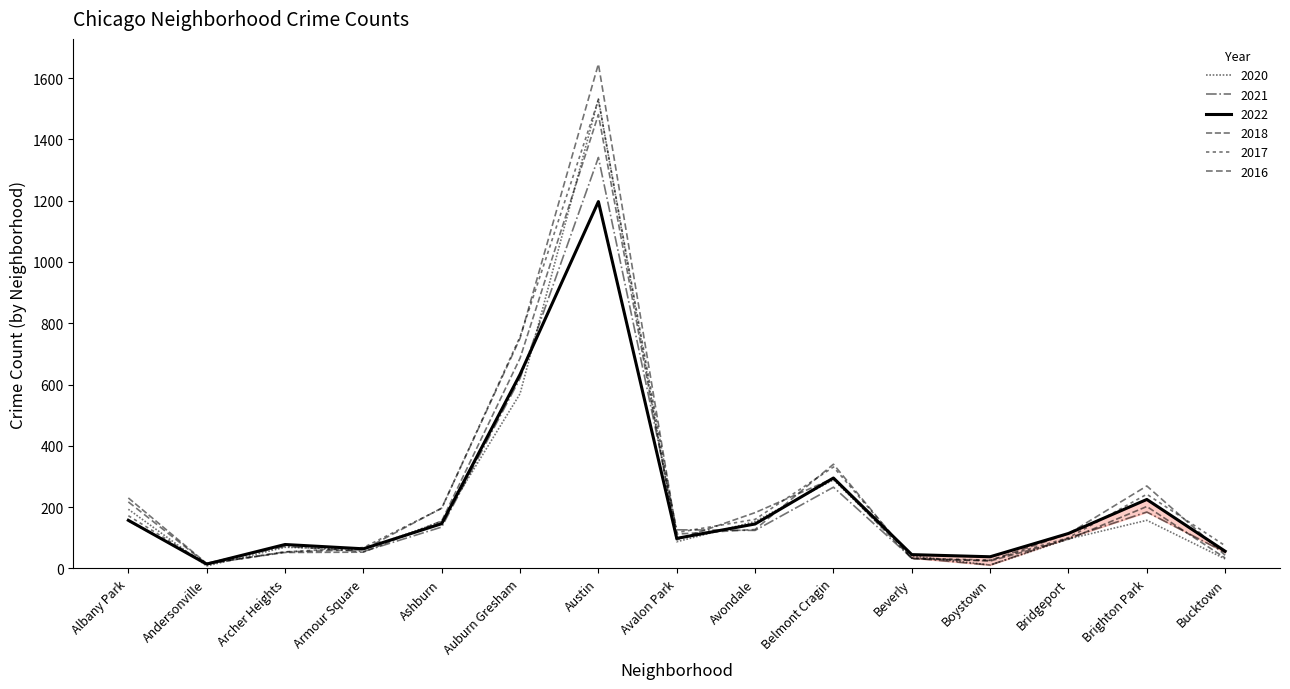

Read the 2017 value at Austin.

1529